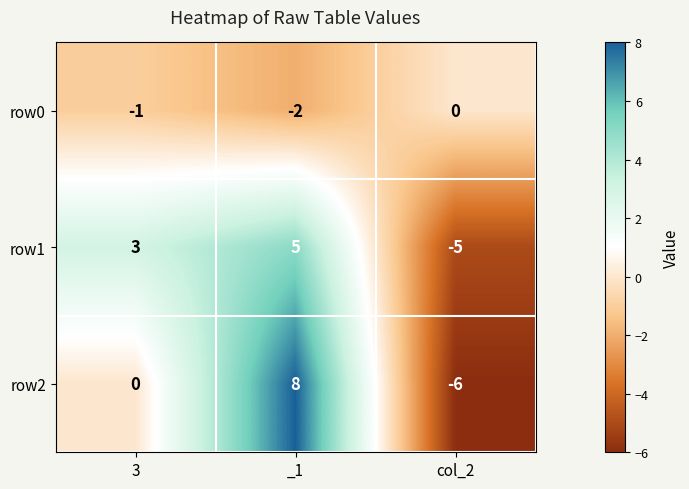

Which series has the largest range (max minus min)?

row2